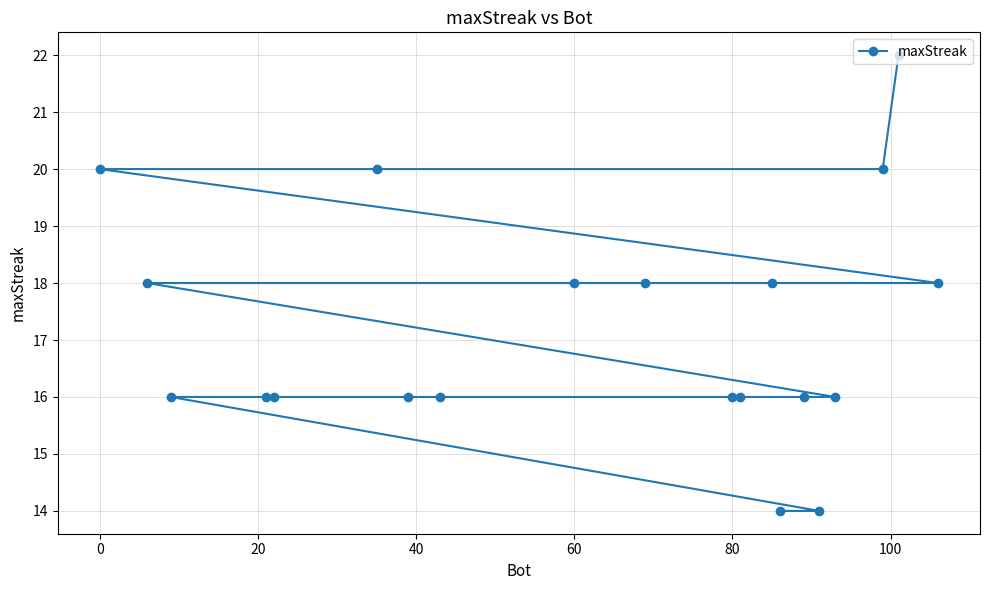

How many values are between 16 and 18?

14